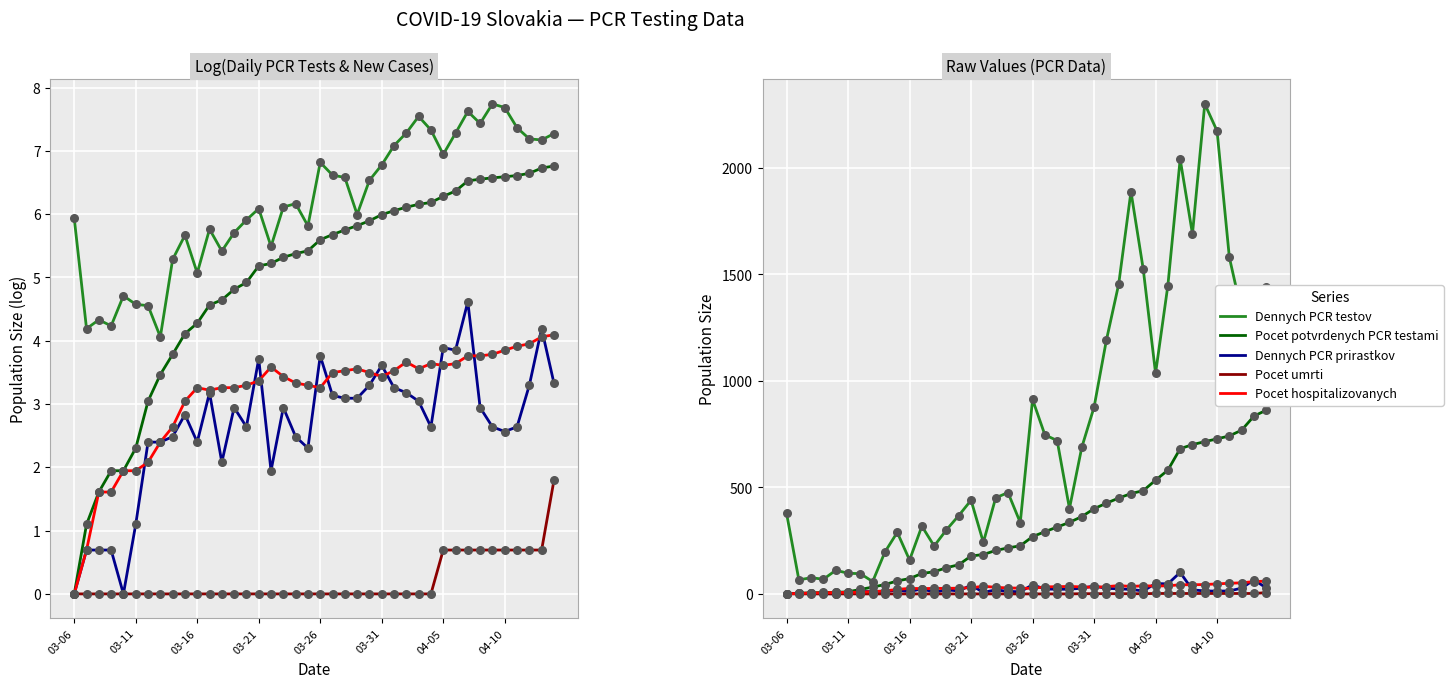

At which category is the sum across all series the highest?

34